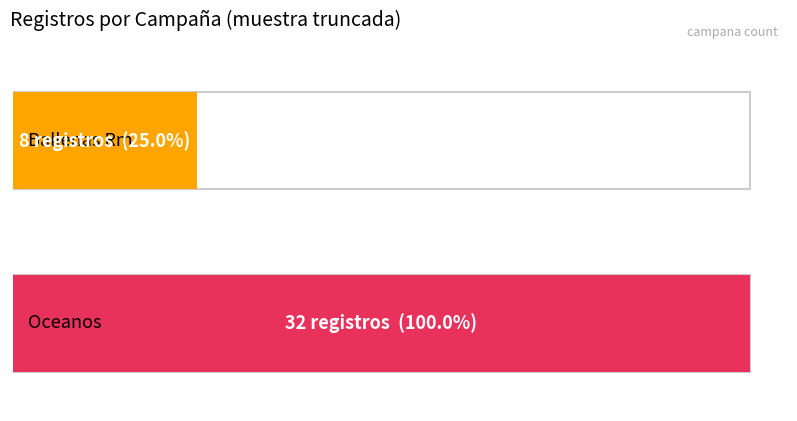

What position from the right is Ballenas Rm?

2